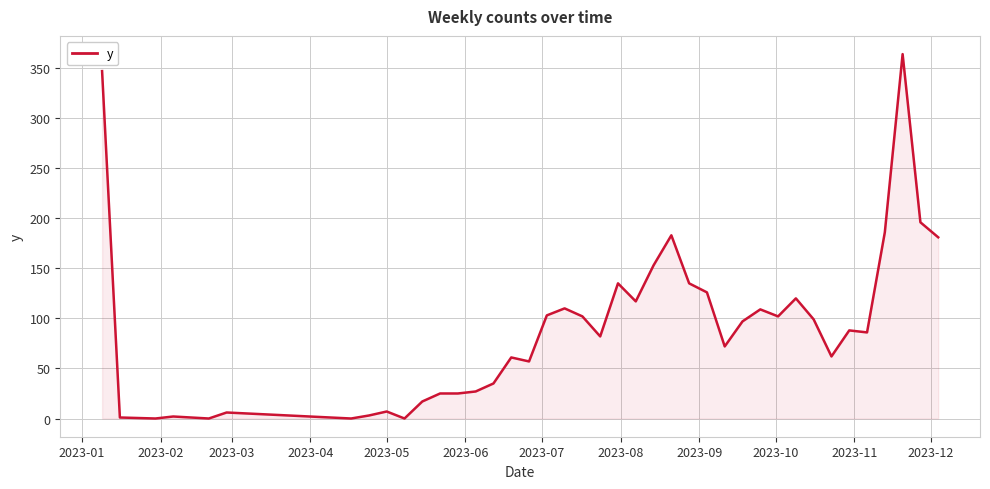

What is the maximum value shown in the chart?

364